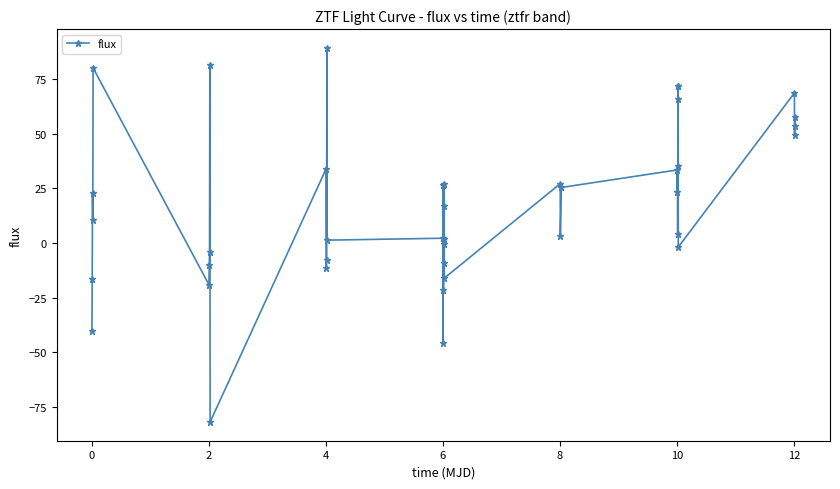

What is the smallest value displayed?

-81.9